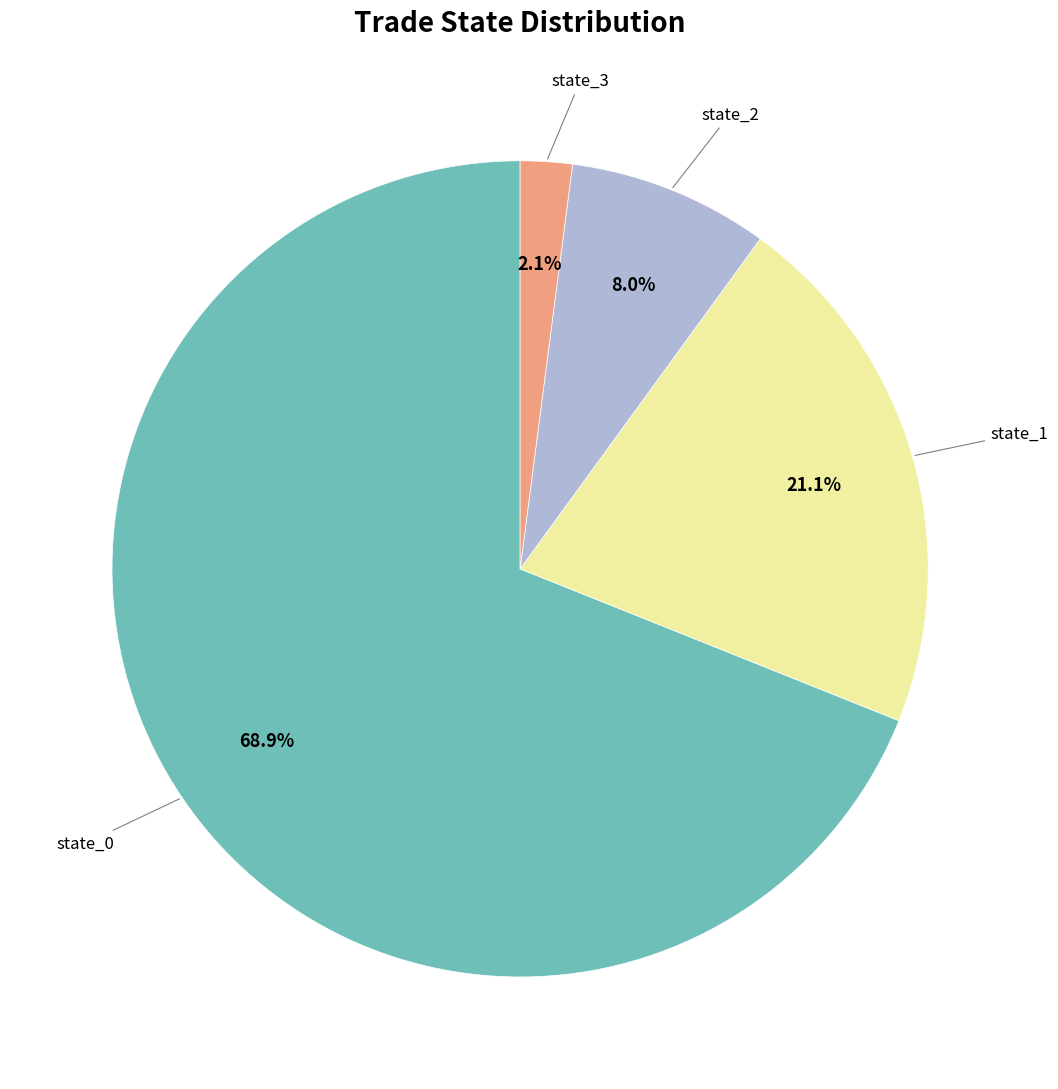

Is there a majority slice in this chart?

Yes